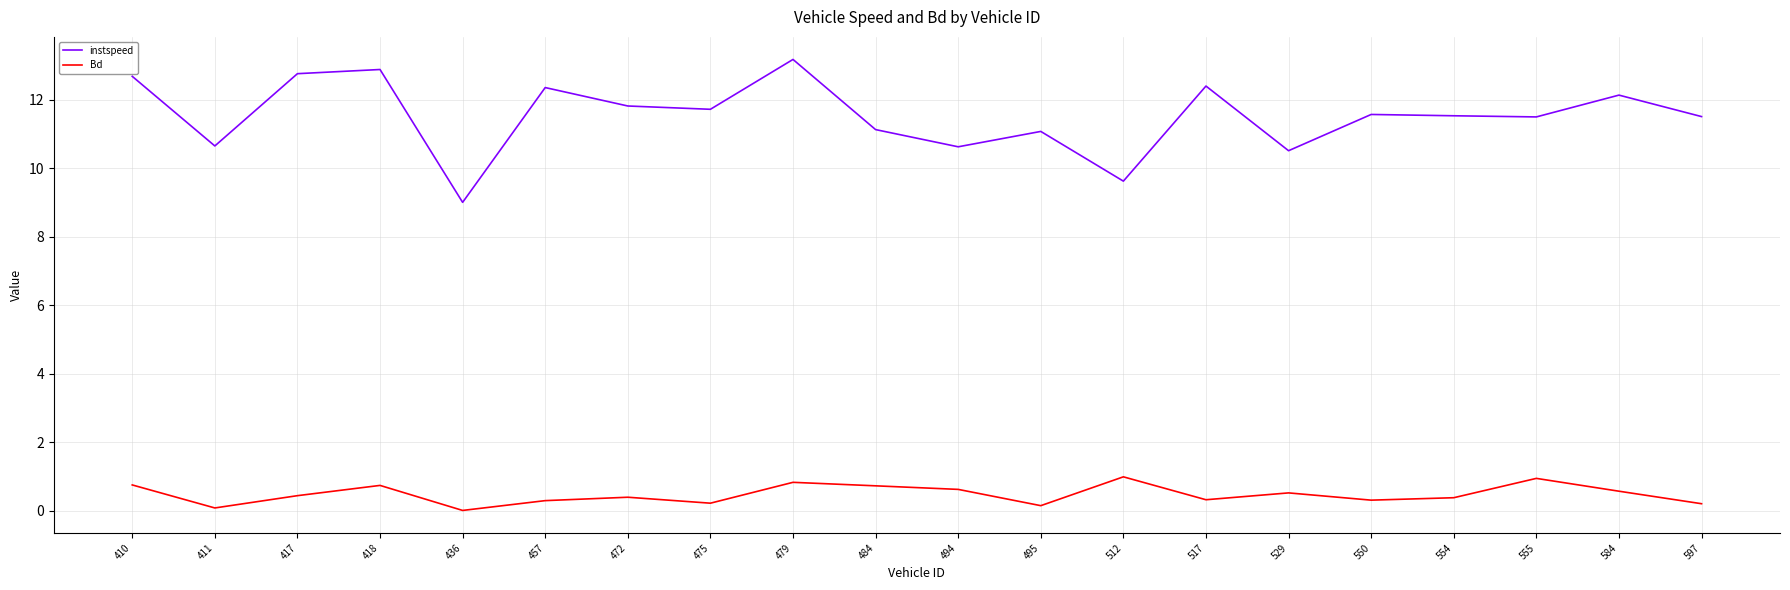

What is the approximate value of instspeed at 555?

11.5